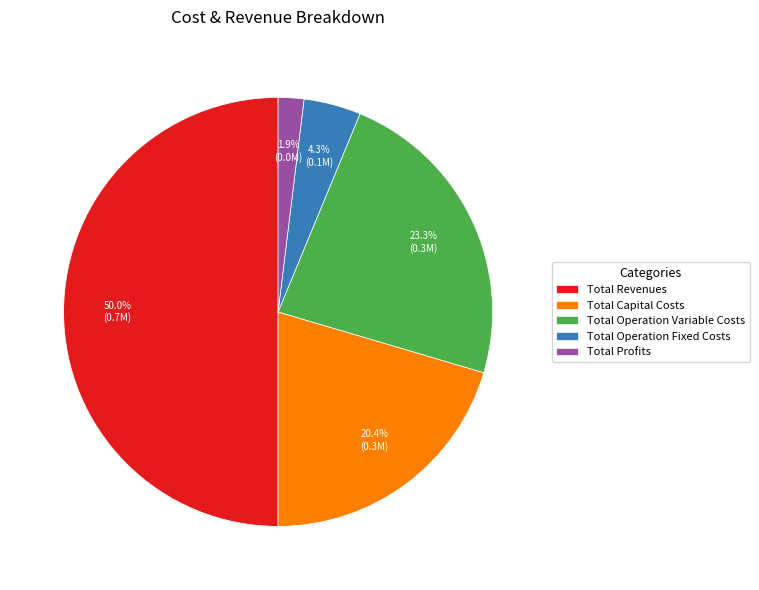

Between Total Operation Variable Costs and Total Operation Fixed Costs, which is larger?

Total Operation Variable Costs